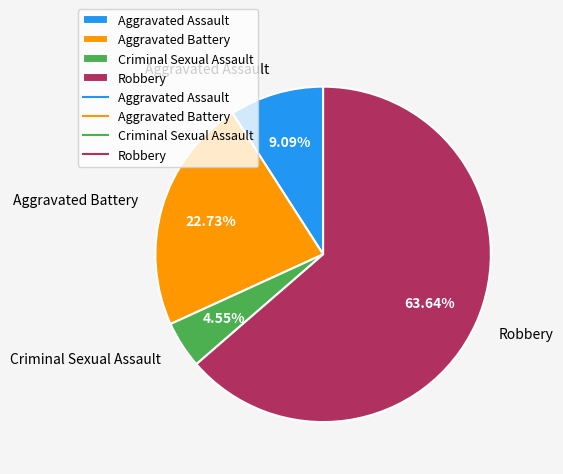

Count the number of slices in the pie.

4